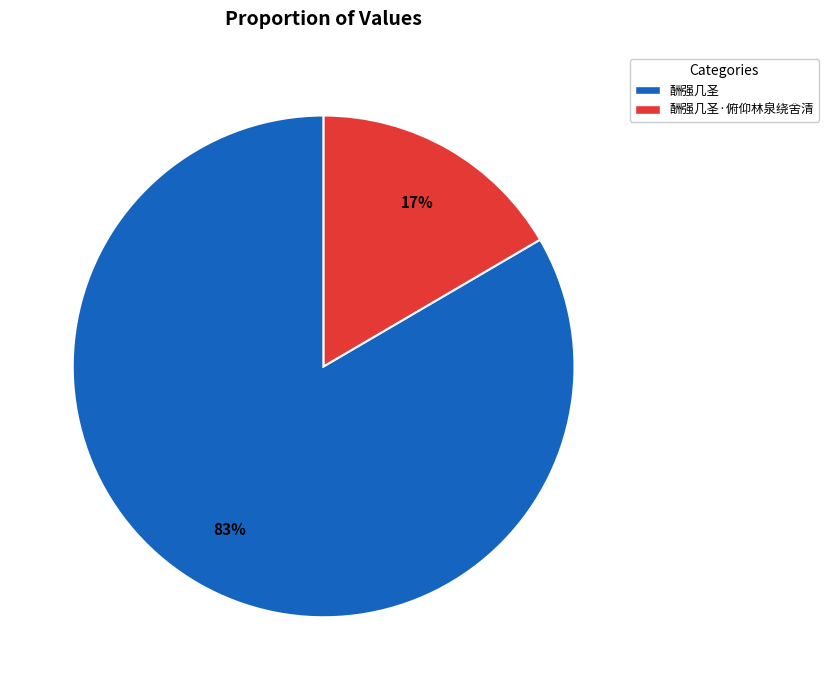

To the nearest percent, what is the average slice percentage?

50%